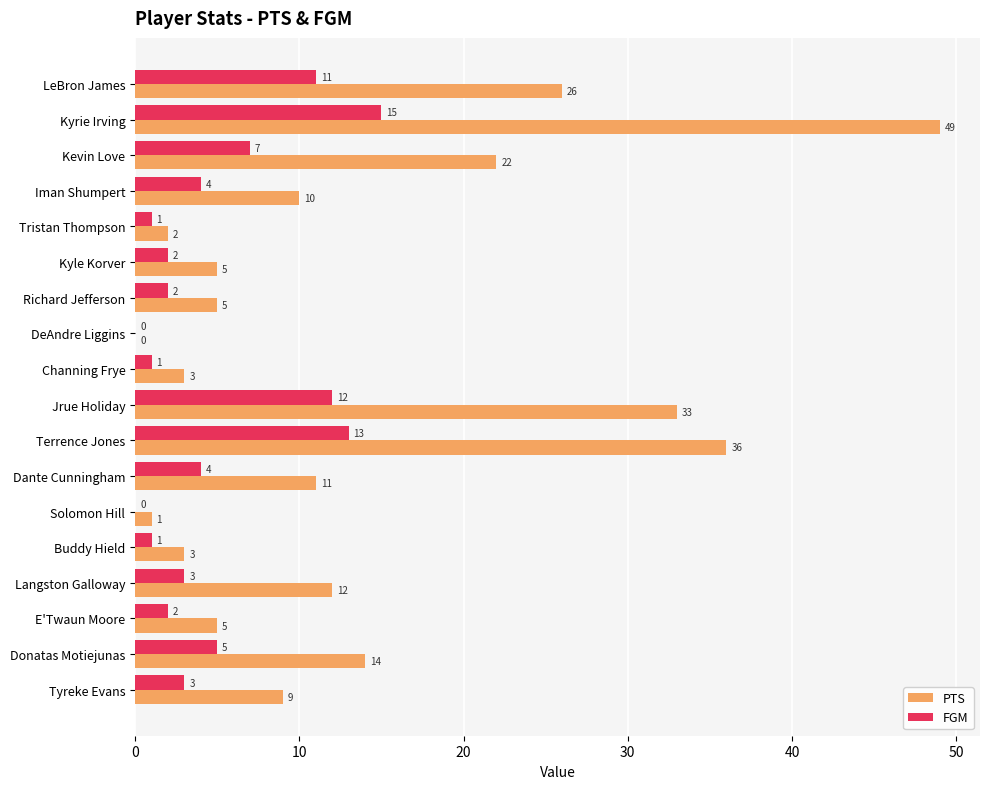

Count the number of data series in this chart.

2